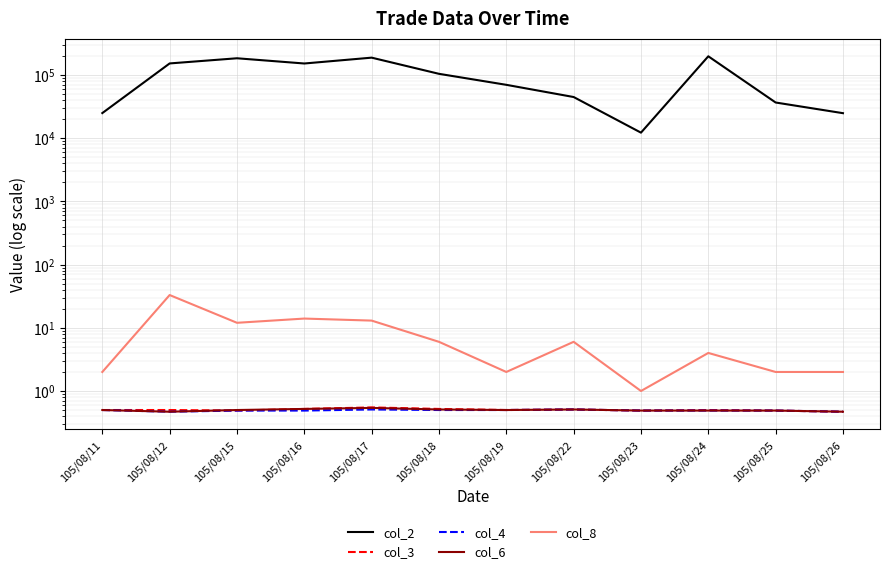

What is the minimum value shown in the chart?

0.5